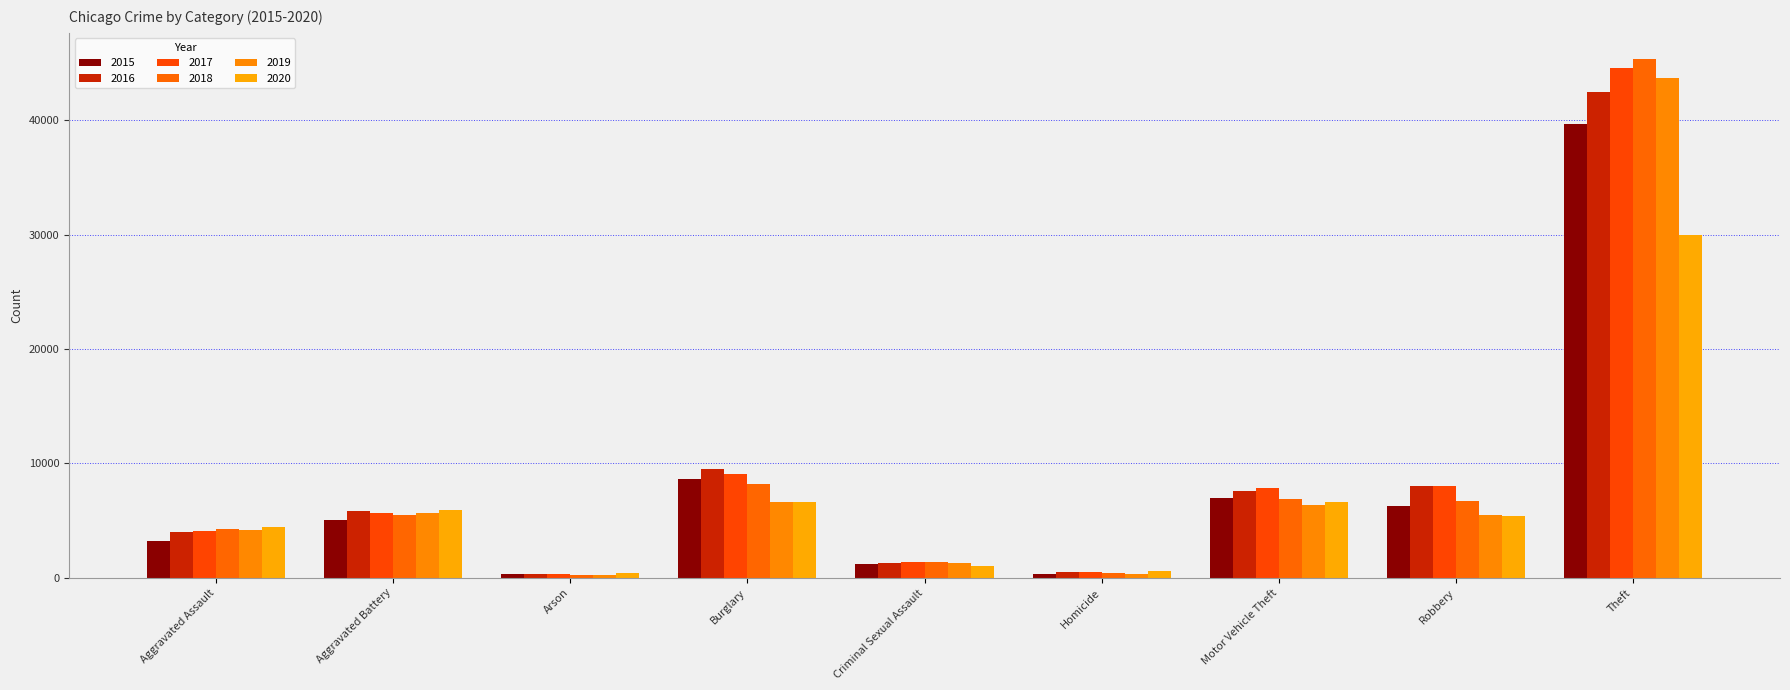

How many categories are shown in the chart?

9